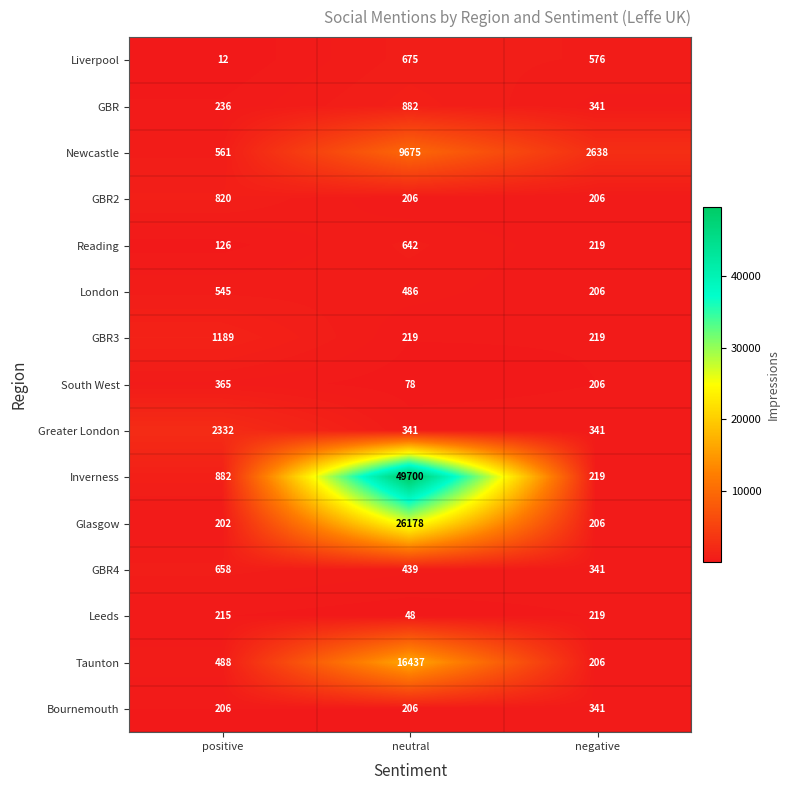

Count the number of data series in this chart.

15